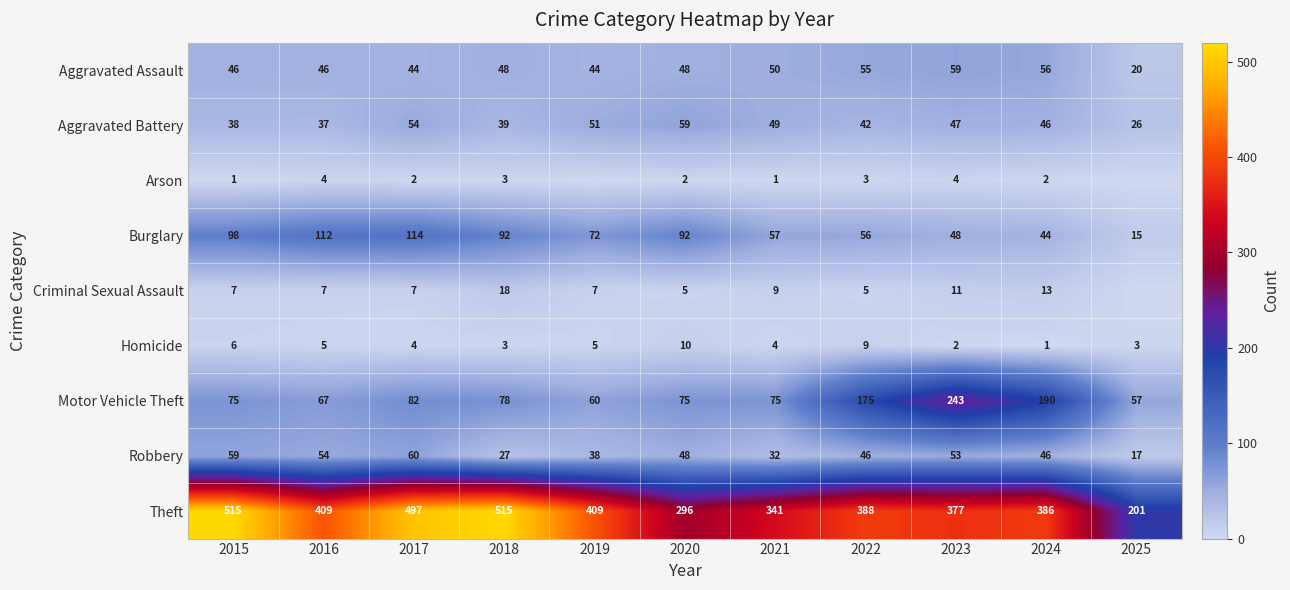

True or false: Motor Vehicle Theft has a value of 109 at 2016.

False